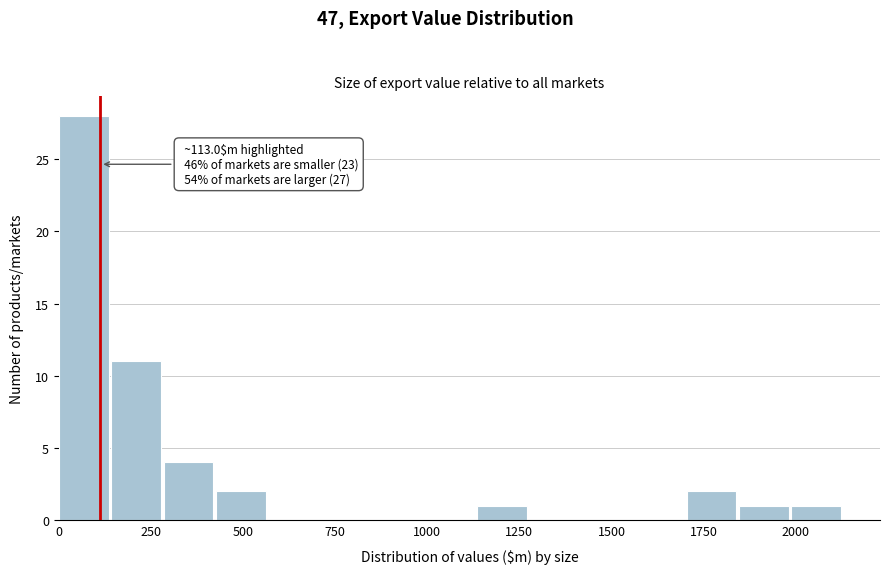

Read against the x-axis, roughly where is the centre of the tallest bar?

50